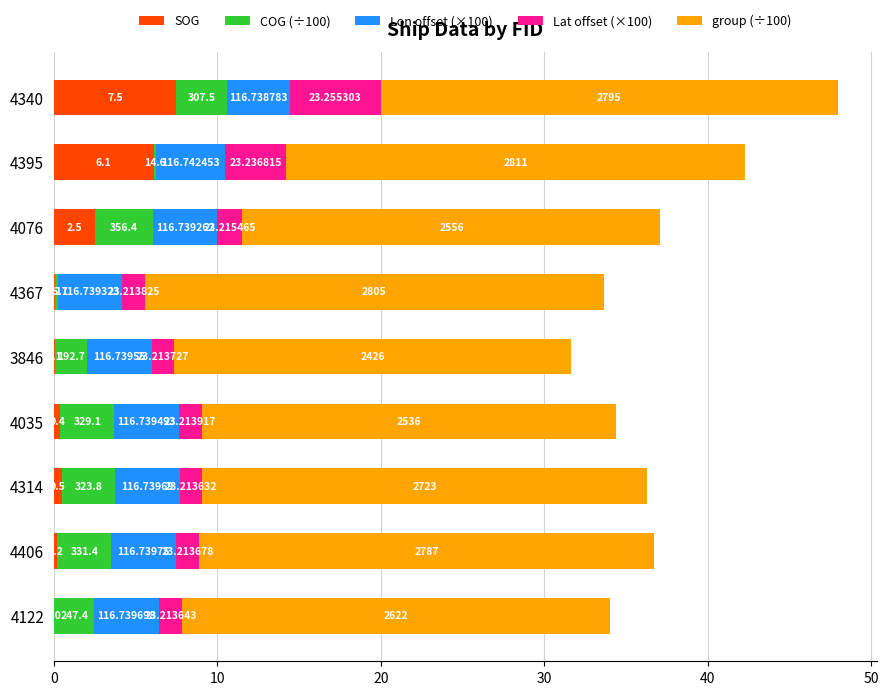

What are all the series names shown in the legend?

SOG, COG (÷100), Lon offset (×100), Lat offset (×100), group (÷100)